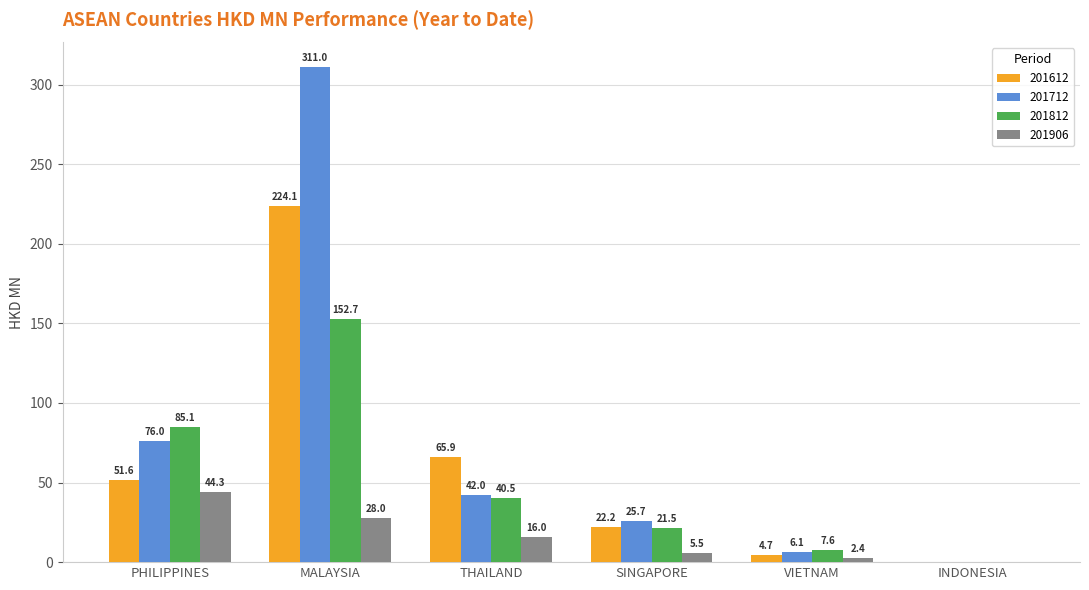

True or false: 201906 has a value of 44.3 at PHILIPPINES.

True